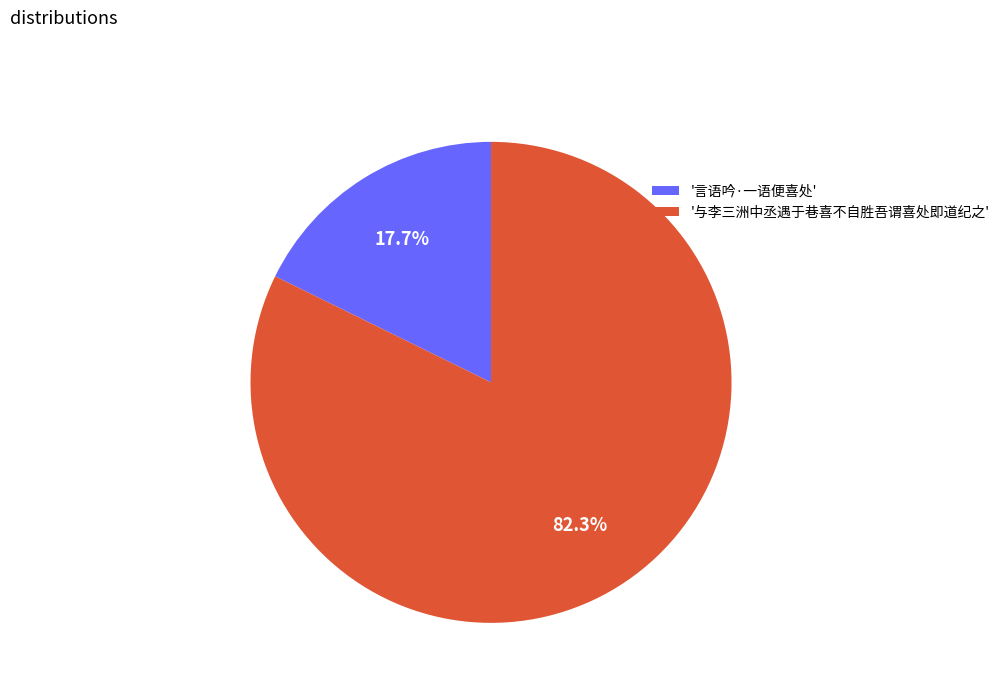

Count the number of slices in the pie.

2